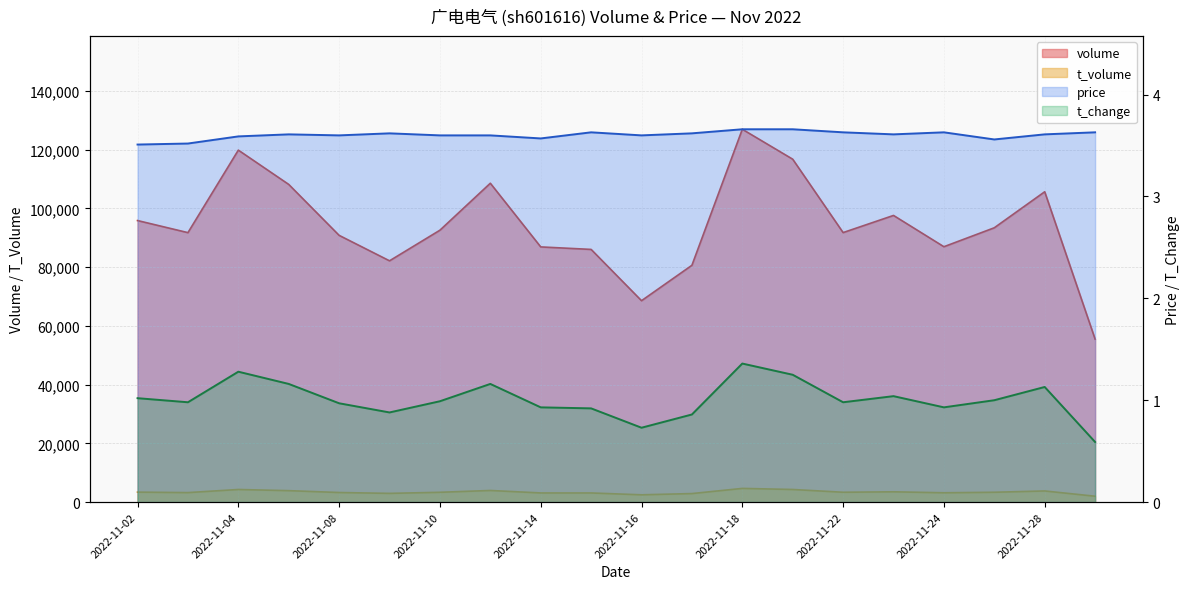

What is the sum of all t_change values?

20.2